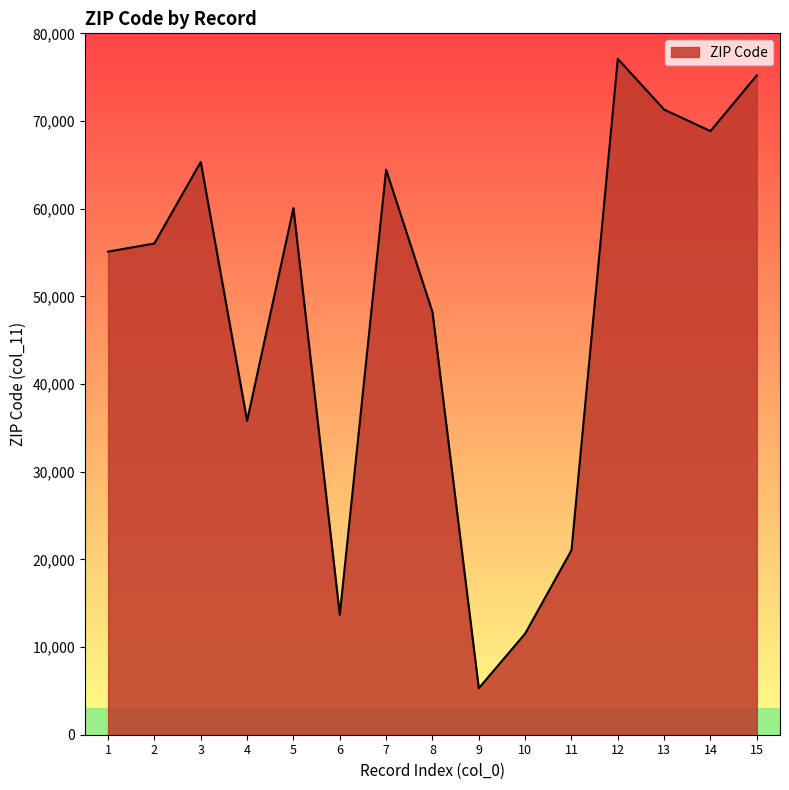

Is it true that the value at 8 is 82195?

False